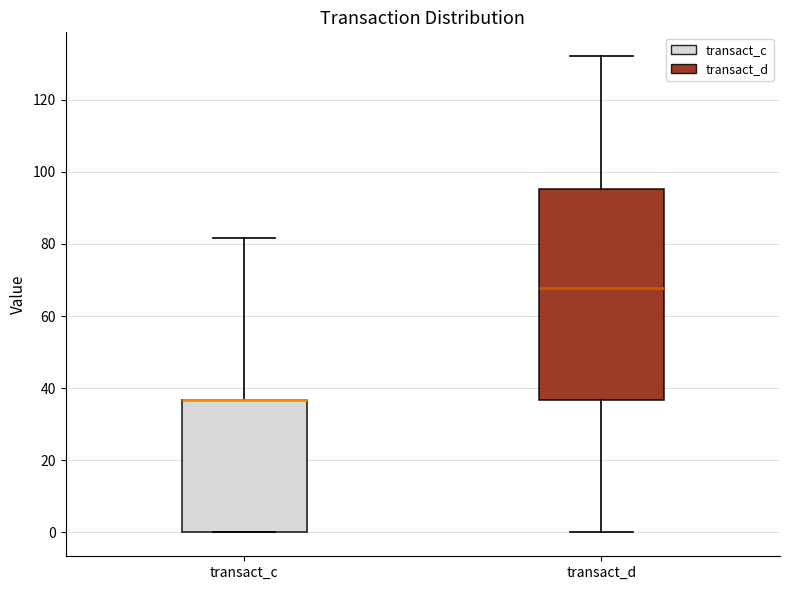

Which box is the tallest, from its lower edge to its upper edge?

transact_d